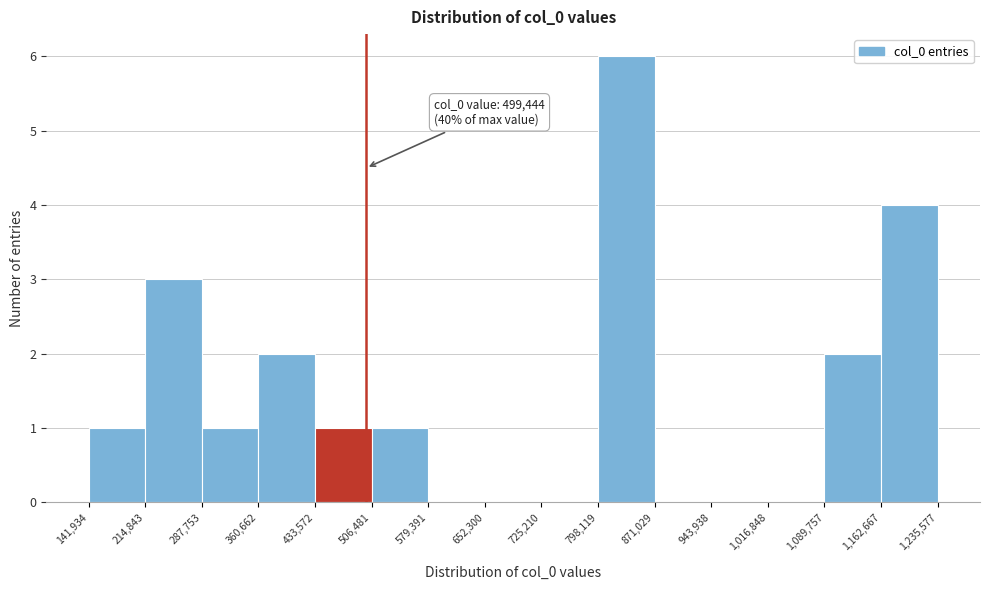

Which range on the x-axis has the tallest bar?

798,119 to 871,029